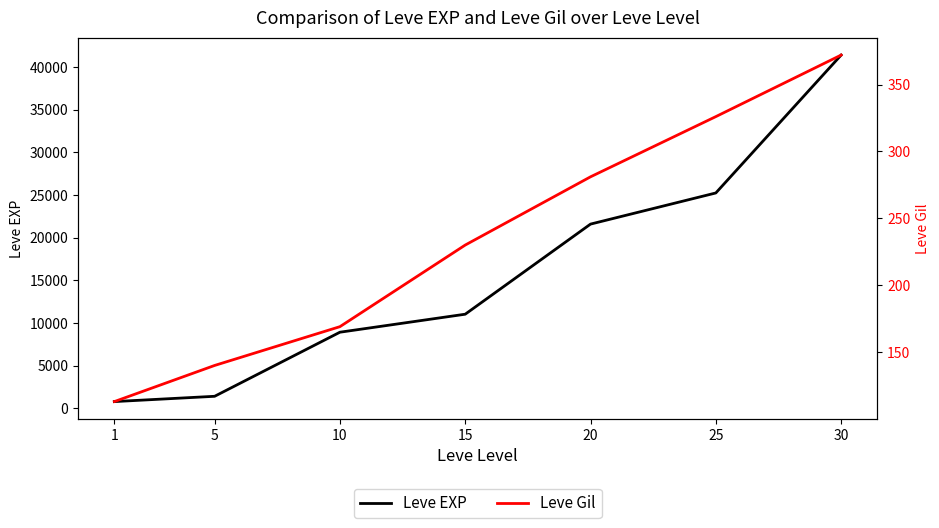

Which label corresponds to the smallest value in the chart?

1